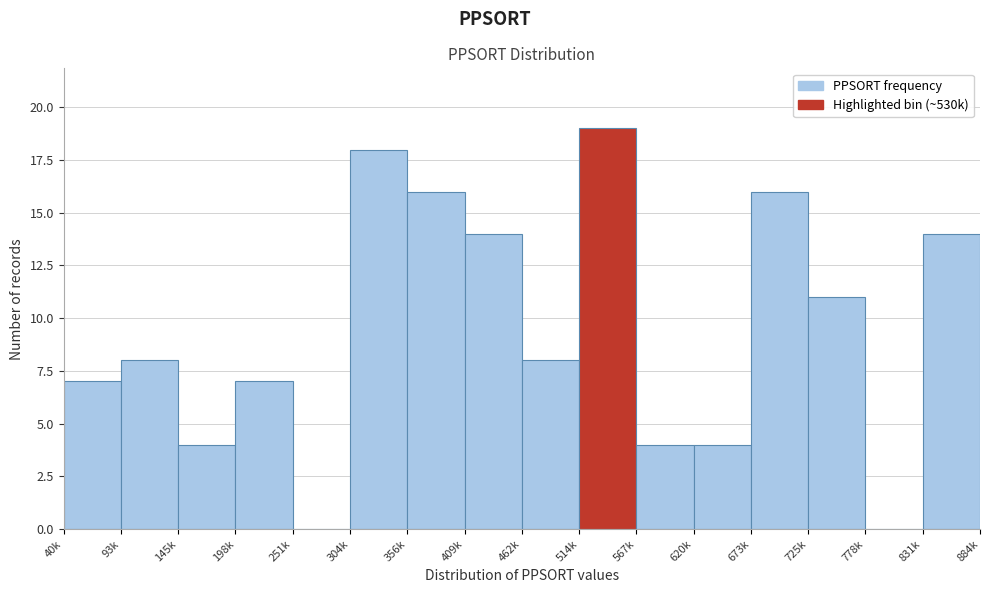

Reading right to left, what are all the values shown in this chart?

831k=14	778k=0	725k=11	673k=16	620k=4	567k=4	514k=19	462k=8	409k=14	356k=16	304k=18	251k=0	198k=7	145k=4	93k=8	40k=7